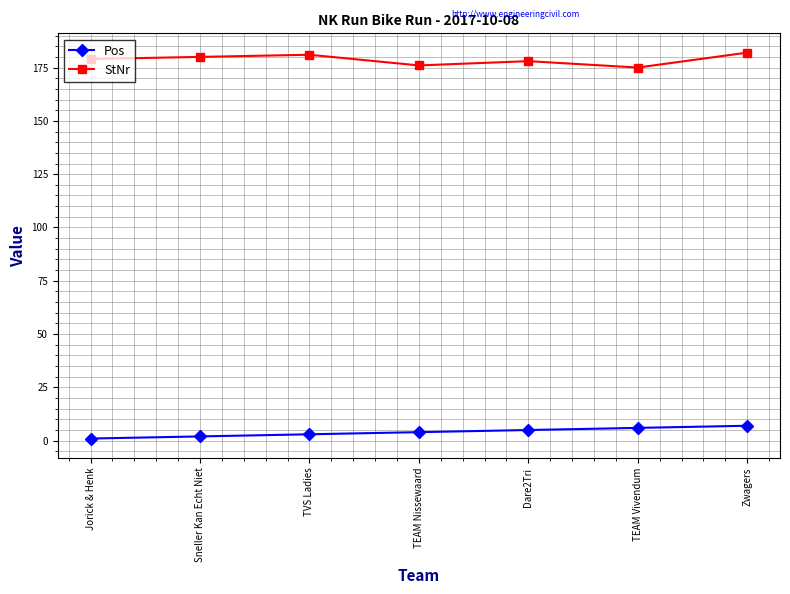

What is the difference between the StNr values at TEAM Vivendum and TVS Ladies?

6